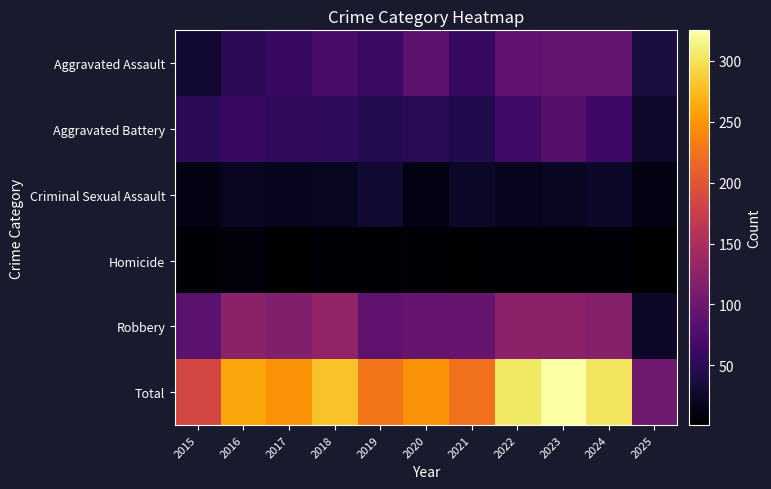

Count the number of data series in this chart.

6